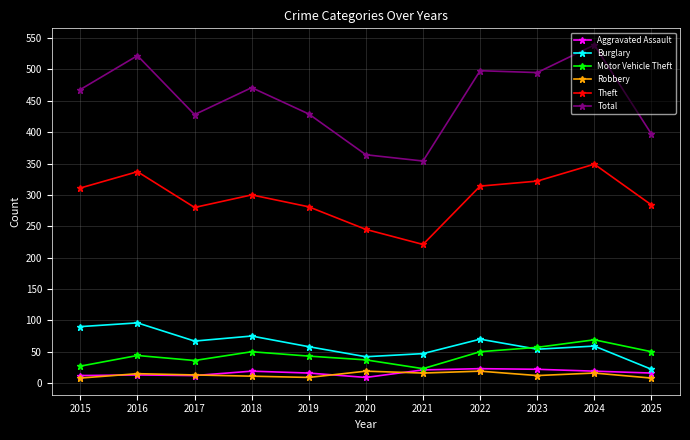

True or false: Theft has more than 1 points higher than both neighbors.

True